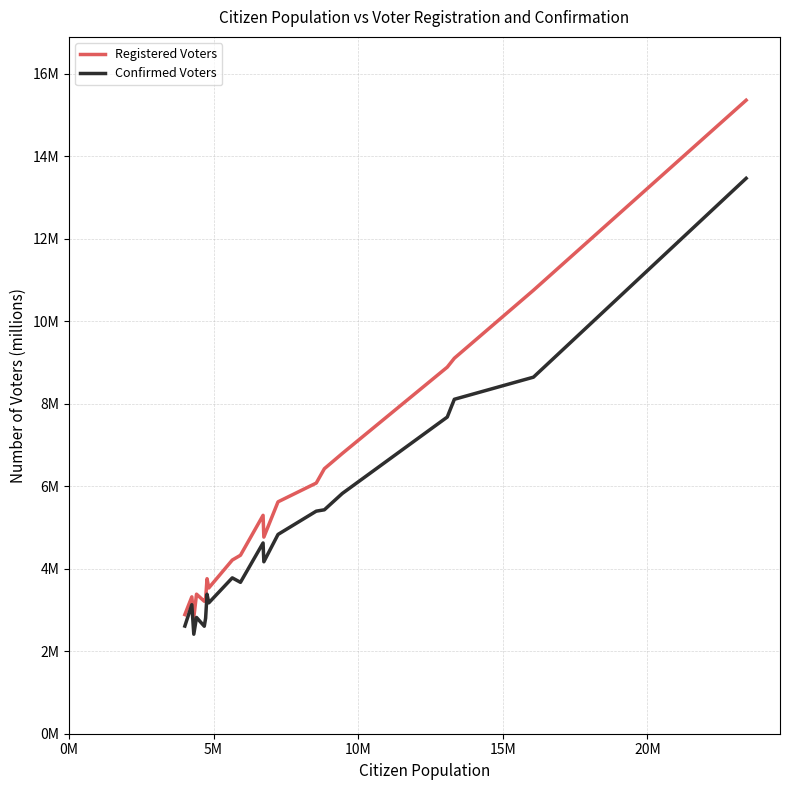

Does the chart have visible grid lines?

Yes